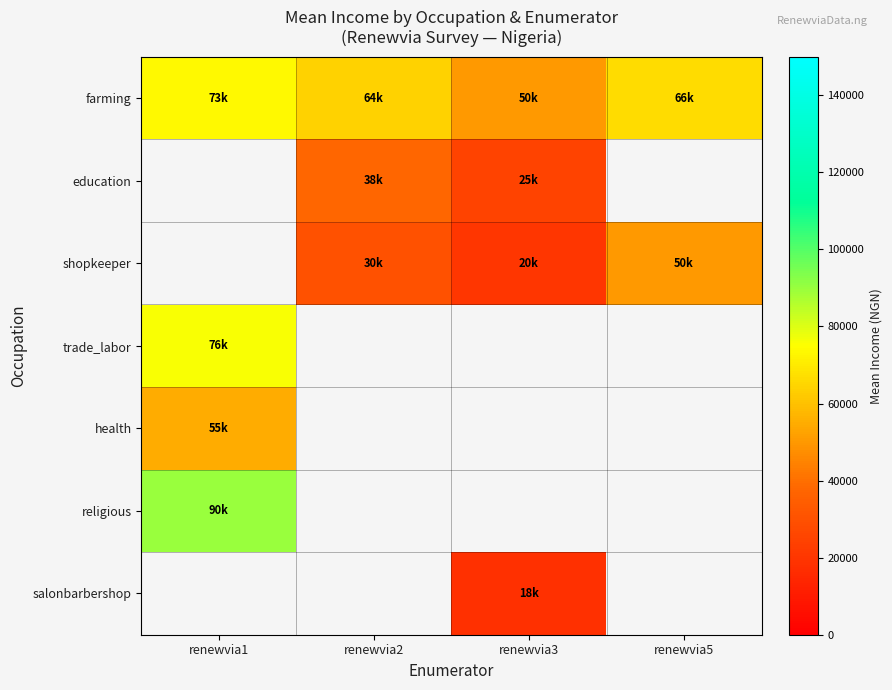

At which category does the chart reach its peak across all series?

renewvia1